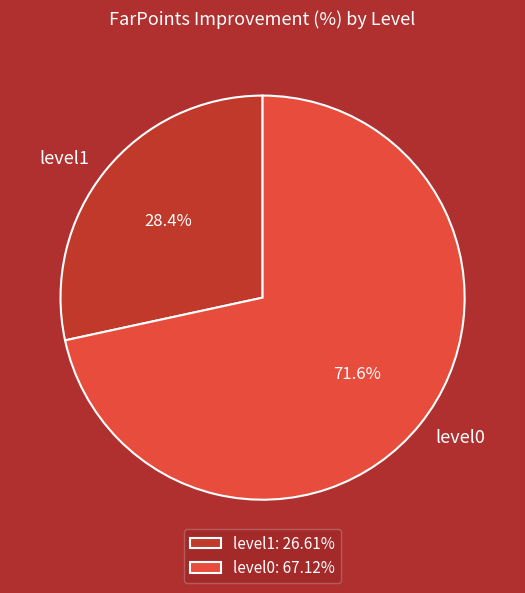

To the nearest percent, what is the difference between the level1 and level0 slice percentages?

43%